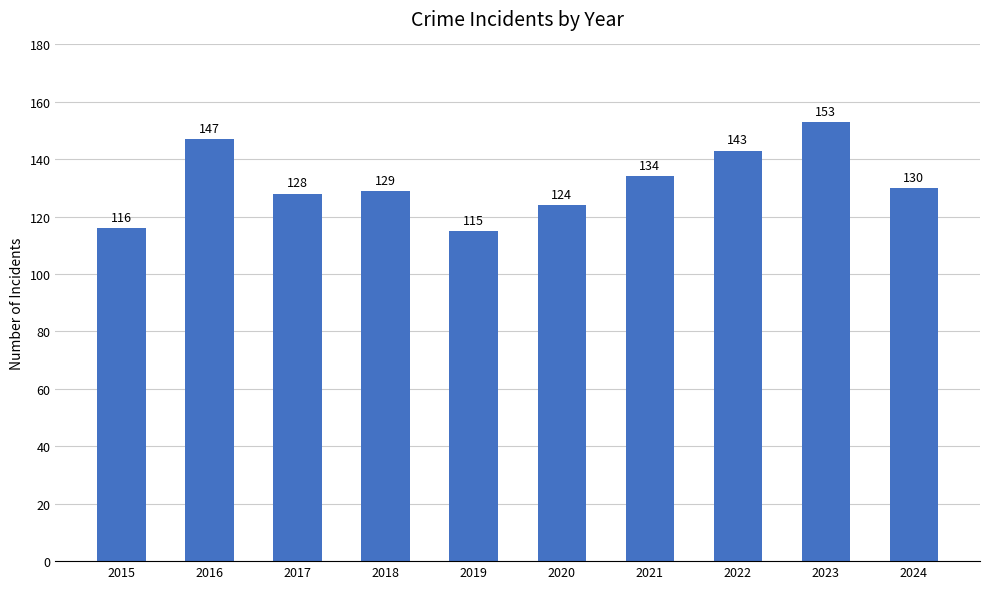

Are the bars horizontal?

No